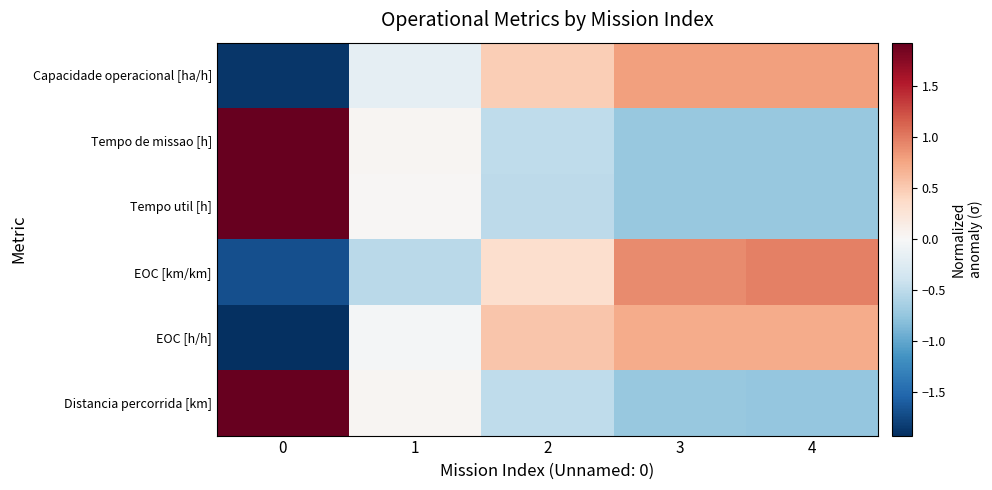

Reading right to left, extract all data points from this chart.

Capacidade operacional [ha/h]: 4=0.8	3=0.8	2=0.5	1=-0.2	0=-1.9
Tempo de missao [h]: 4=-0.7	3=-0.7	2=-0.5	1=0.0	0=1.9
Tempo util [h]: 4=-0.7	3=-0.7	2=-0.5	1=0.0	0=1.9
EOC [km/km]: 4=1.0	3=0.9	2=0.3	1=-0.5	0=-1.7
EOC [h/h]: 4=0.7	3=0.7	2=0.5	1=-0.0	0=-1.9
Distancia percorrida [km]: 4=-0.7	3=-0.7	2=-0.5	1=0.0	0=1.9